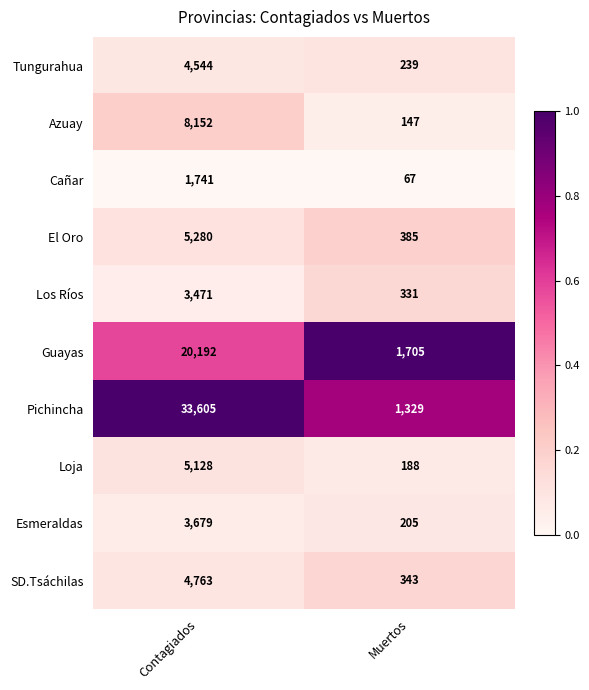

Reading right to left, extract all data points from this chart.

Tungurahua: 239	4544
Azuay: 147	8152
Cañar: 67	1741
El Oro: 385	5280
Los Ríos: 331	3471
Guayas: 1705	20192
Pichincha: 1329	33605
Loja: 188	5128
Esmeraldas: 205	3679
SD.Tsáchilas: 343	4763